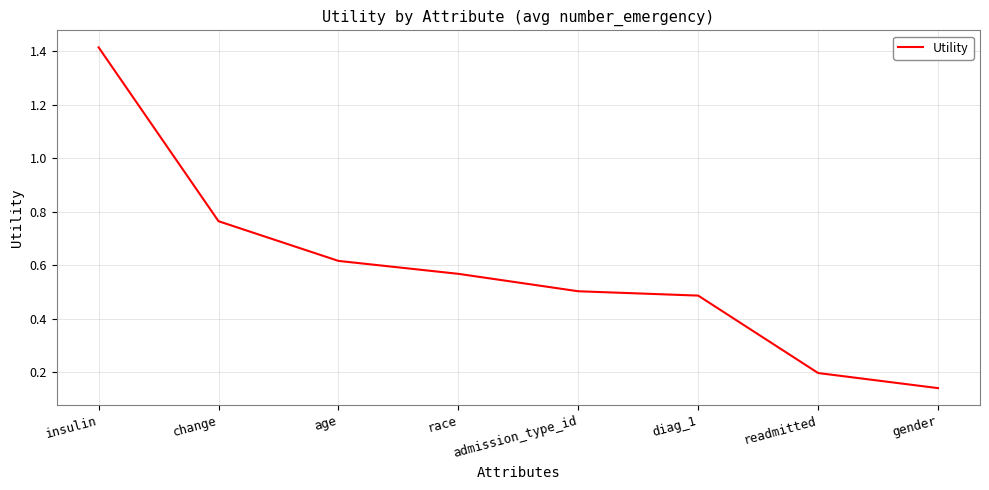

The value at readmitted is 0.2. True or false?

True